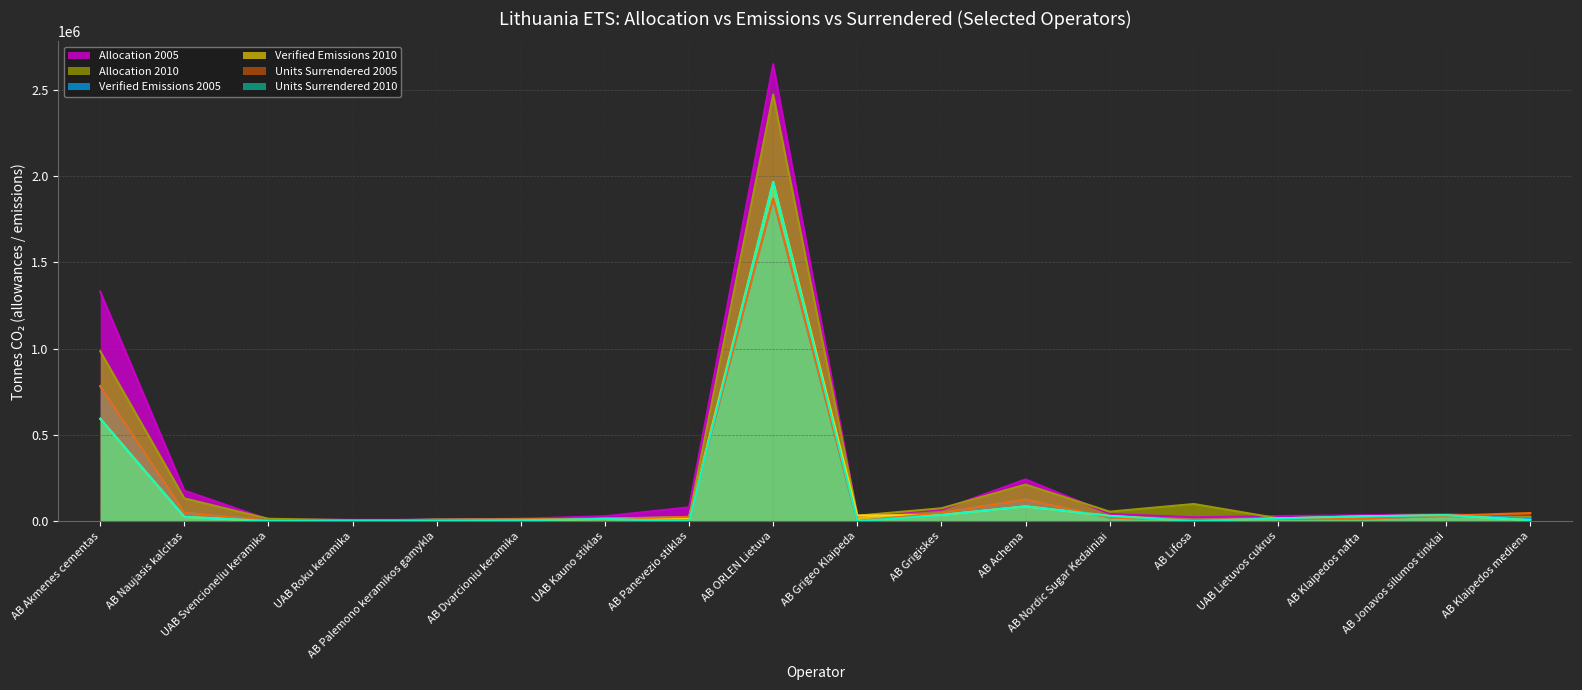

Rank the categories by Units Surrendered 2010 value from highest to lowest.

AB ORLEN Lietuva, AB Akmenes cementas, AB Achema, AB Grigiskes, AB Jonavos silumos tinklai, AB Nordic Sugar Kedainiai, AB Klaipedos nafta, AB Naujasis kalcitas, UAB Lietuvos cukrus, UAB Kauno stiklas, AB Klaipedos mediena, AB Dvarcioniu keramika, UAB Svencioneliu keramika, UAB Roku keramika, AB Palemono keramikos gamykla, AB Lifosa, AB Panevezio stiklas, AB Grigeo Klaipeda